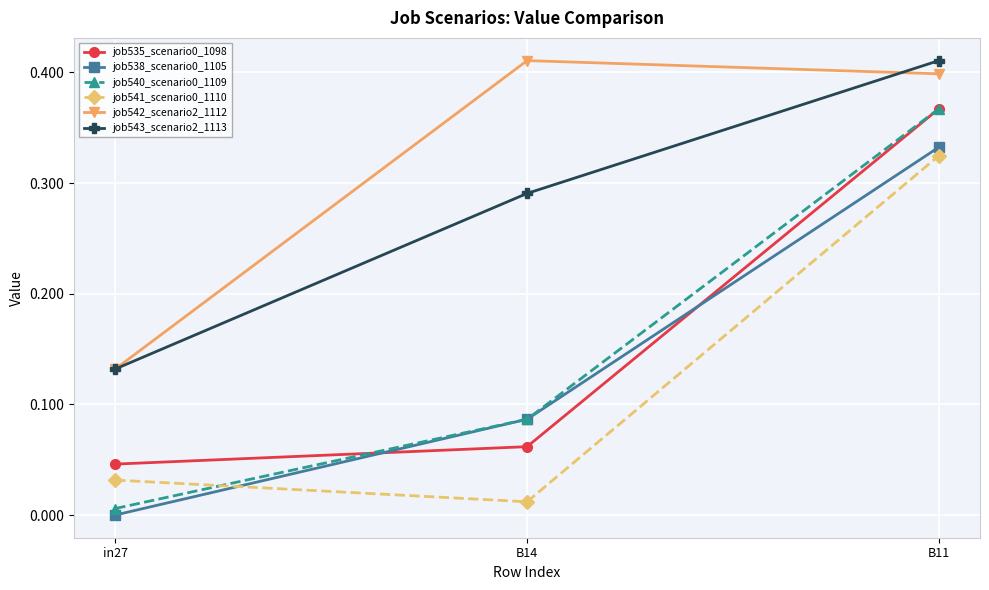

Which category has the lowest value in the job540_scenario0_1109 series?

in27